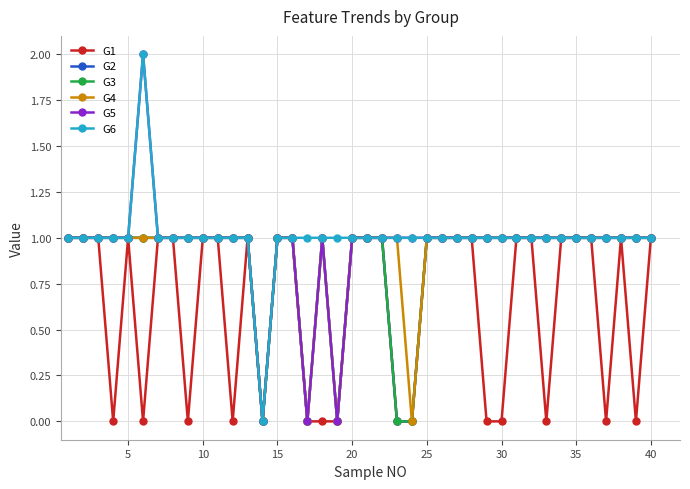

How many lines are shown in the chart?

6